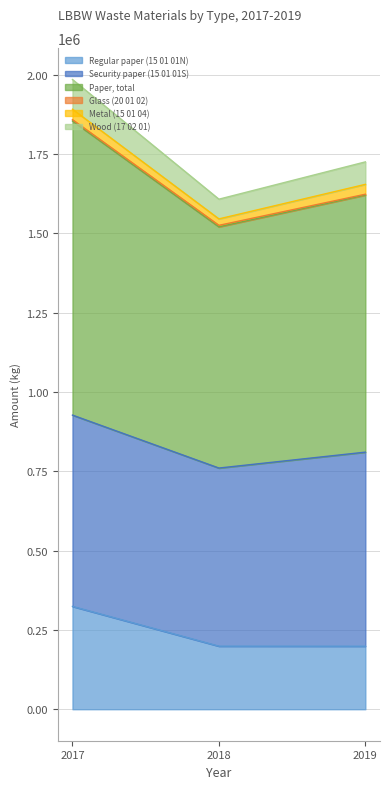

The value of Regular paper (15 01 01N) at 2019 is 198674. True or false?

True